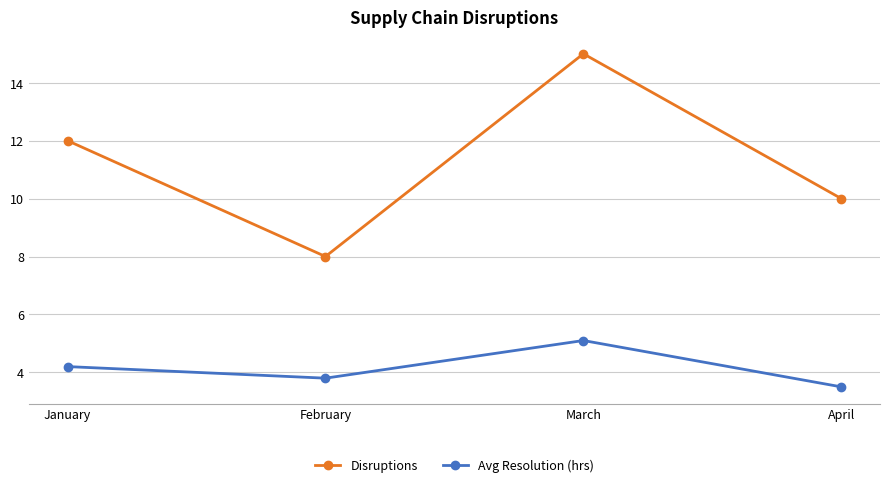

At which label does Avg Resolution (hrs) reach its minimum?

April